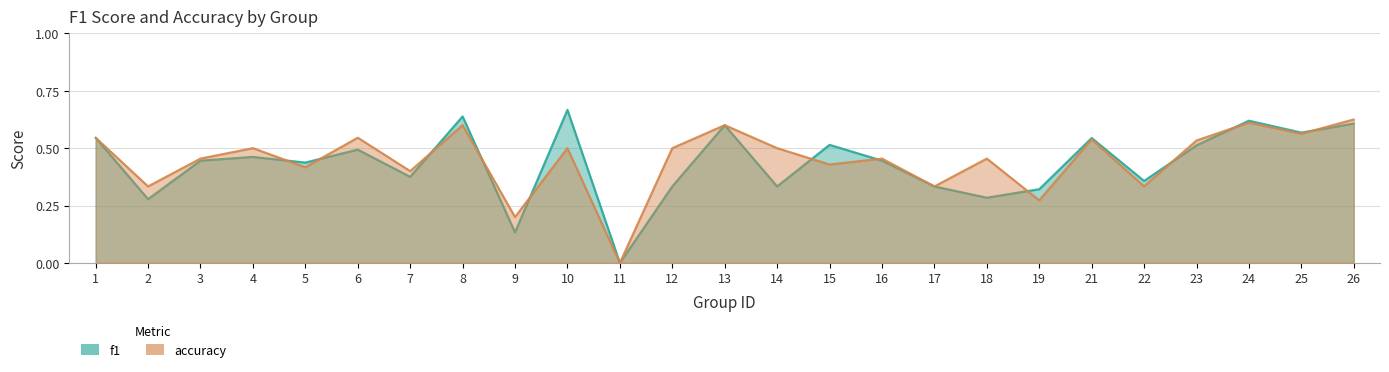

Does the chart display data point markers on the line(s)?

No